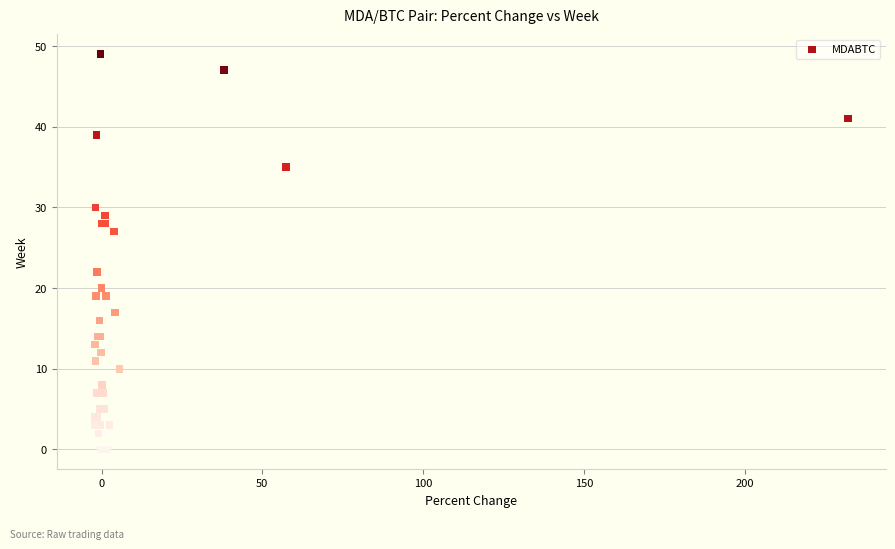

What Y value in the scatter plot is closest to 24?

22